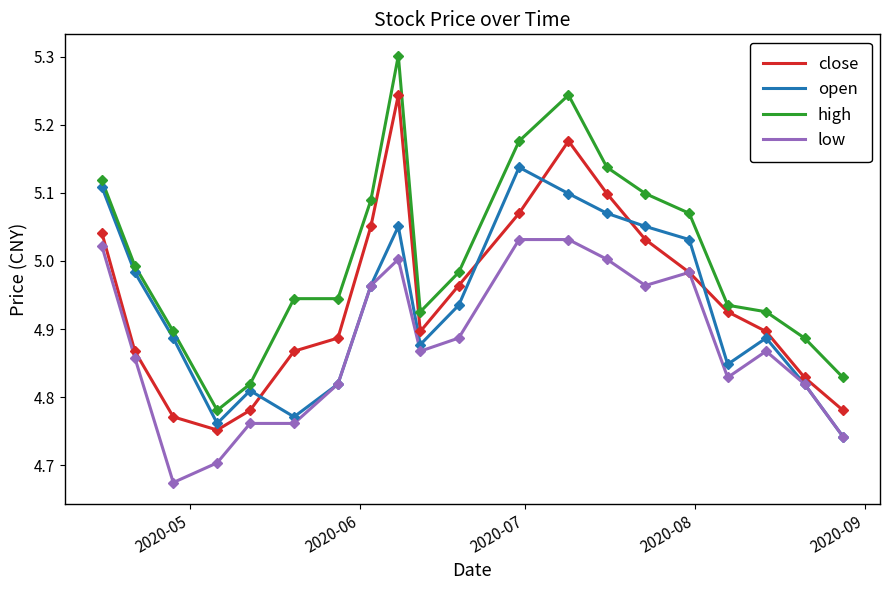

What is the greatest value displayed?

5.3